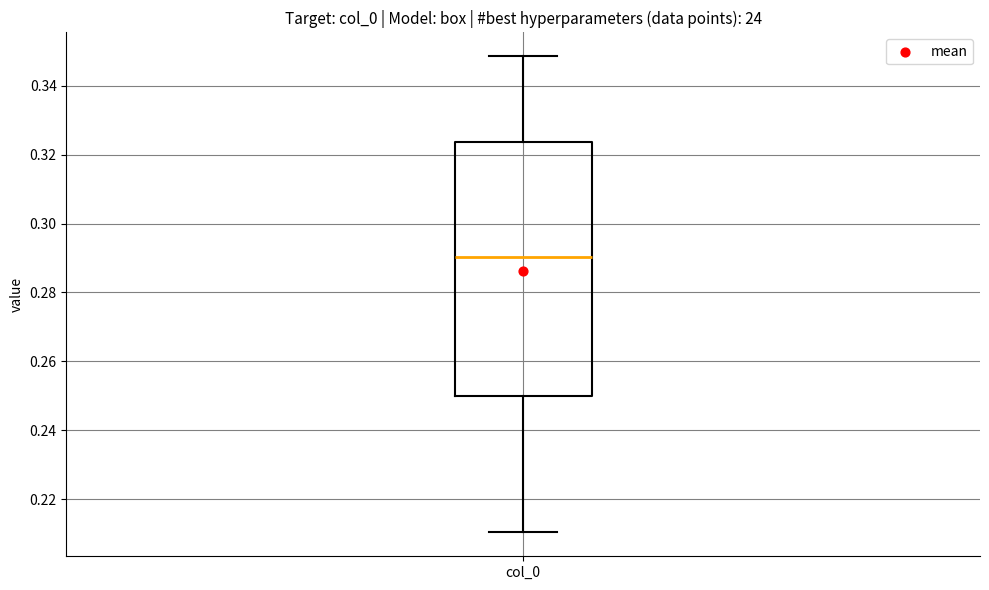

Transcribe this box plot: give where the median line is, the range the box spans, and where the two whiskers end, as read against the y-axis. The values are not printed on the chart, so give them approximately, as read against the axis.

median 0.290, box 0.250 to 0.324, whiskers 0.210 to 0.348